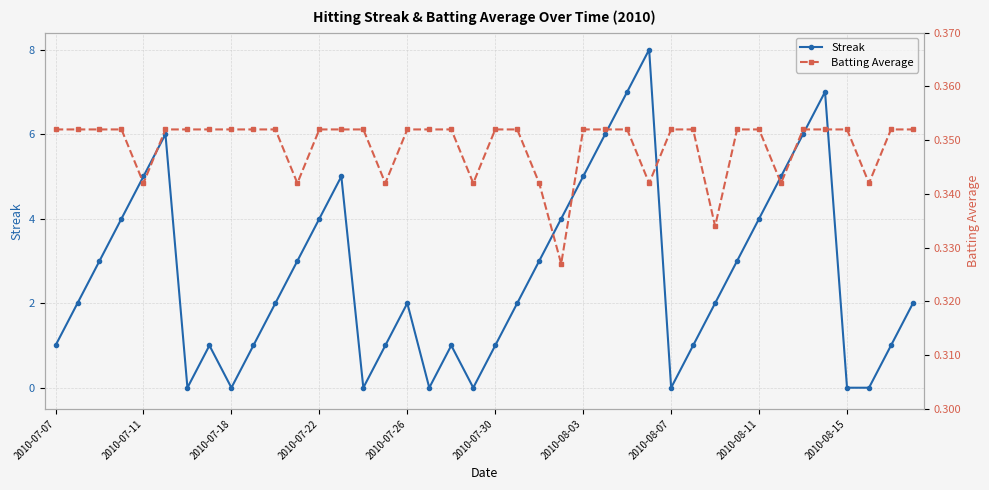

How many interior local valleys does the Batting Average series have?

9